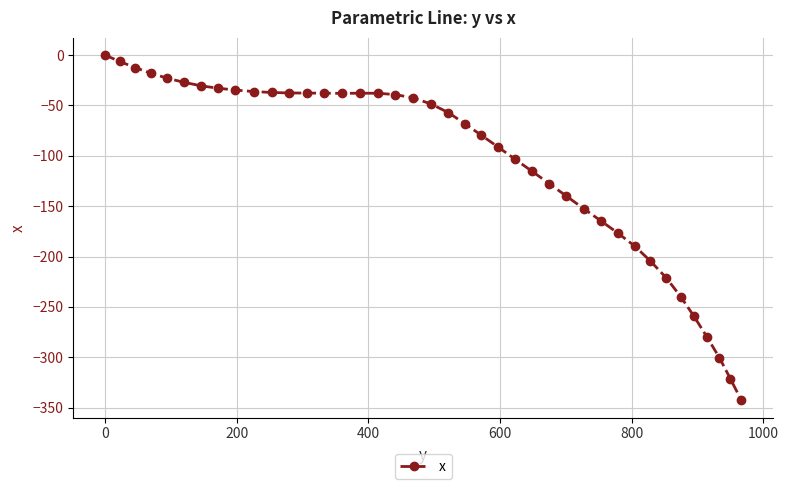

What is the value of the 15th point from the left?

-38.0